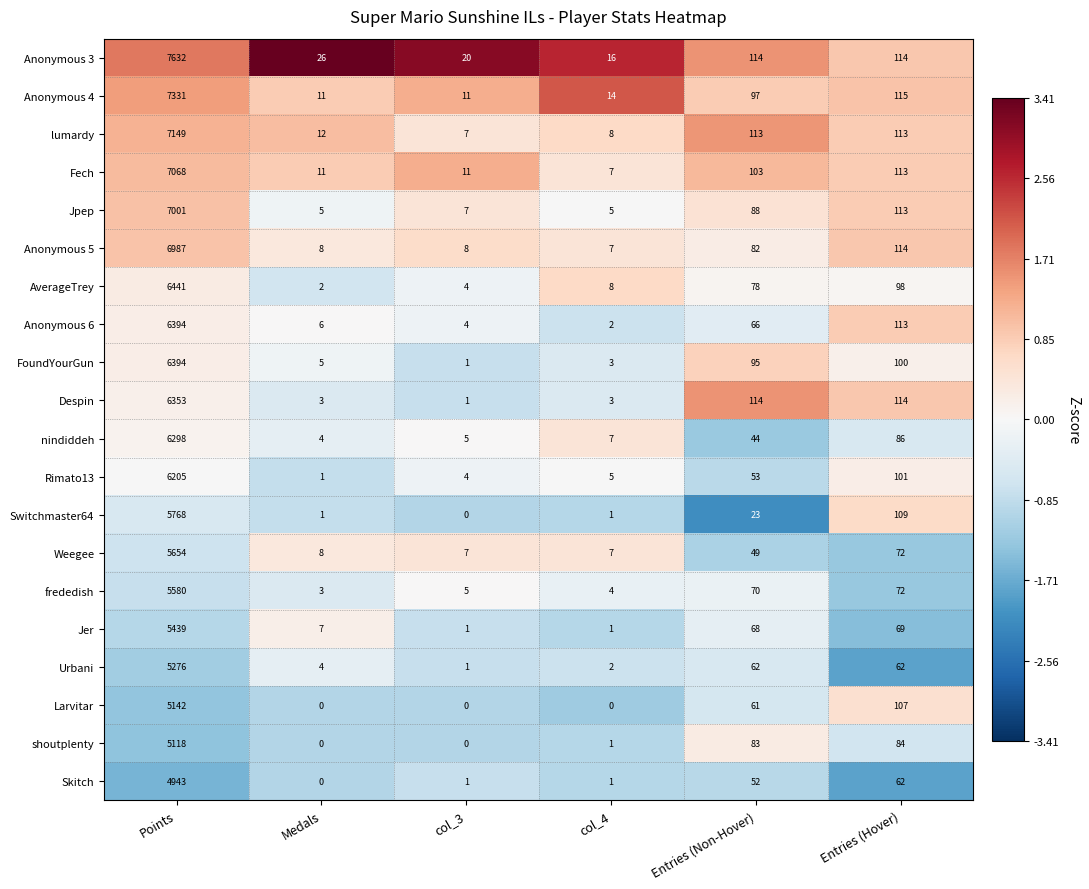

What is the sum of all Despin values?

6588